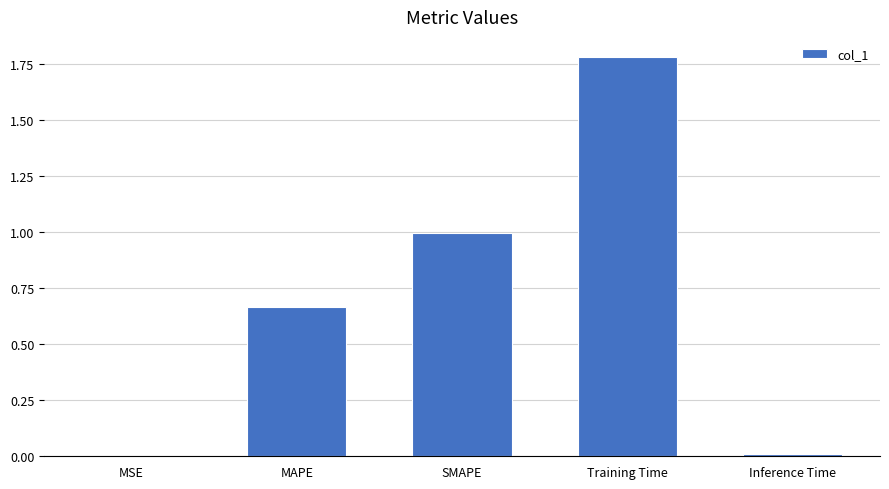

What is the maximum value shown in the chart?

1.8